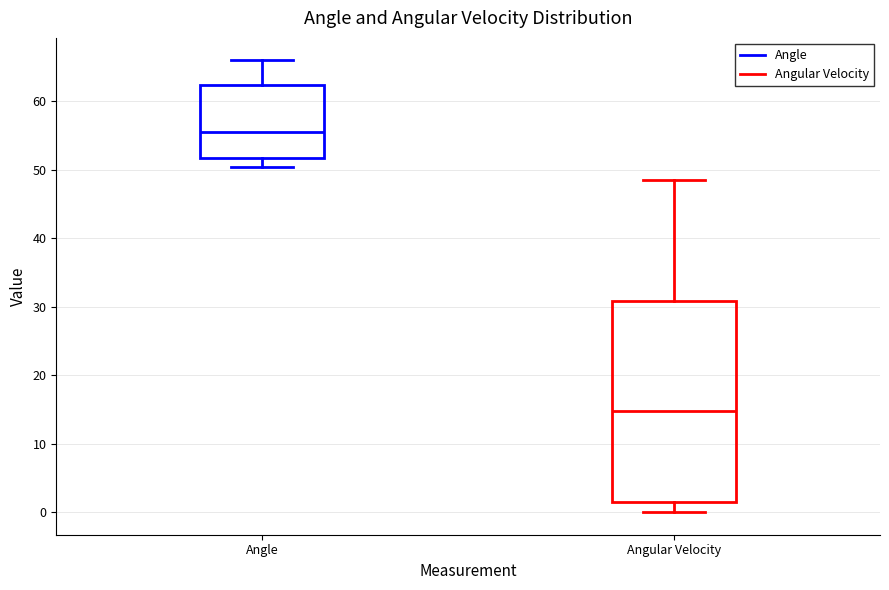

Which box has the highest median line?

Angle